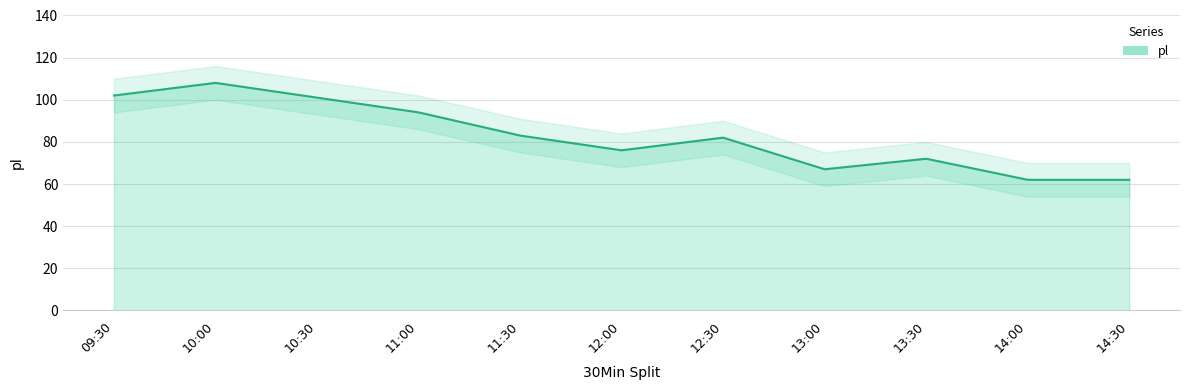

True or false: the data shows 72 at 13:30.

True